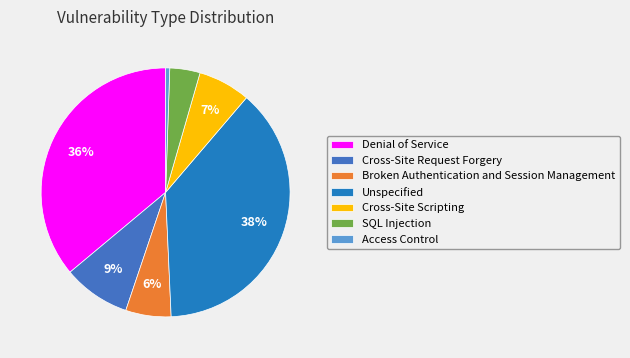

Which category has the smallest portion of the pie?

Access Control